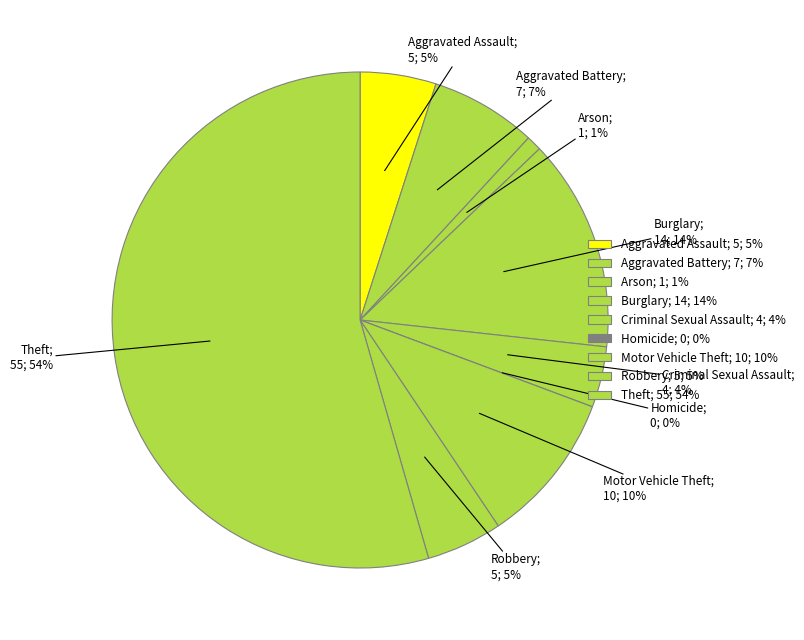

Which has a higher value, Burglary or Aggravated Battery?

Burglary